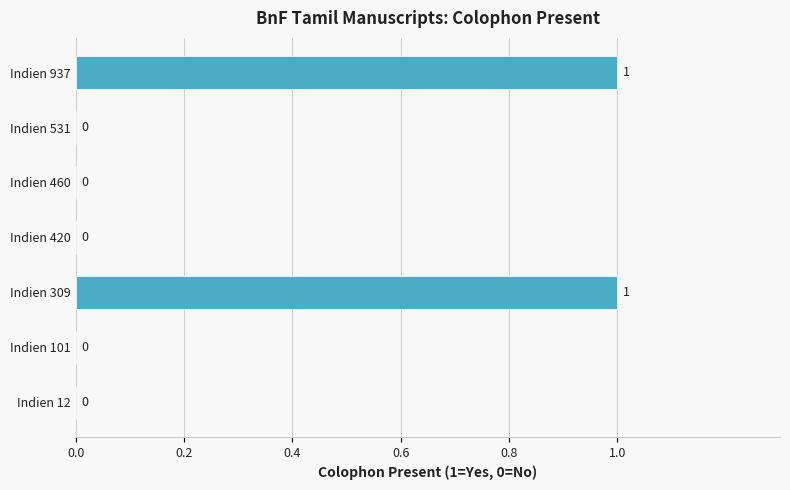

What is the change in value from Indien 101 to Indien 309?

+1